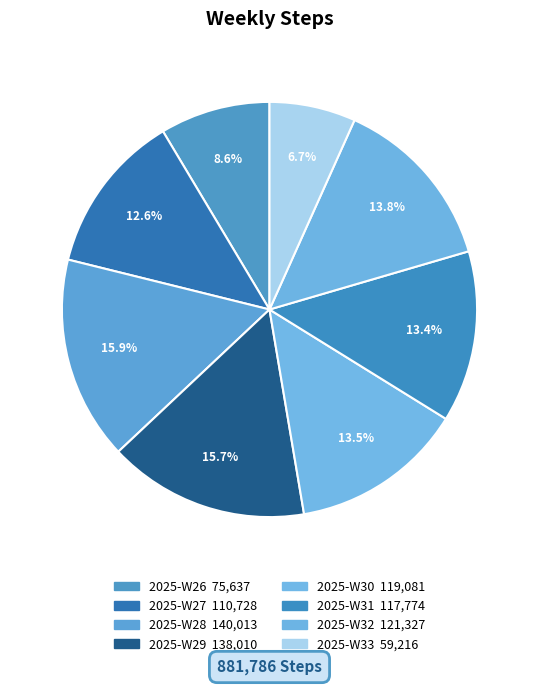

Which category has the smallest portion of the pie?

2025-W33